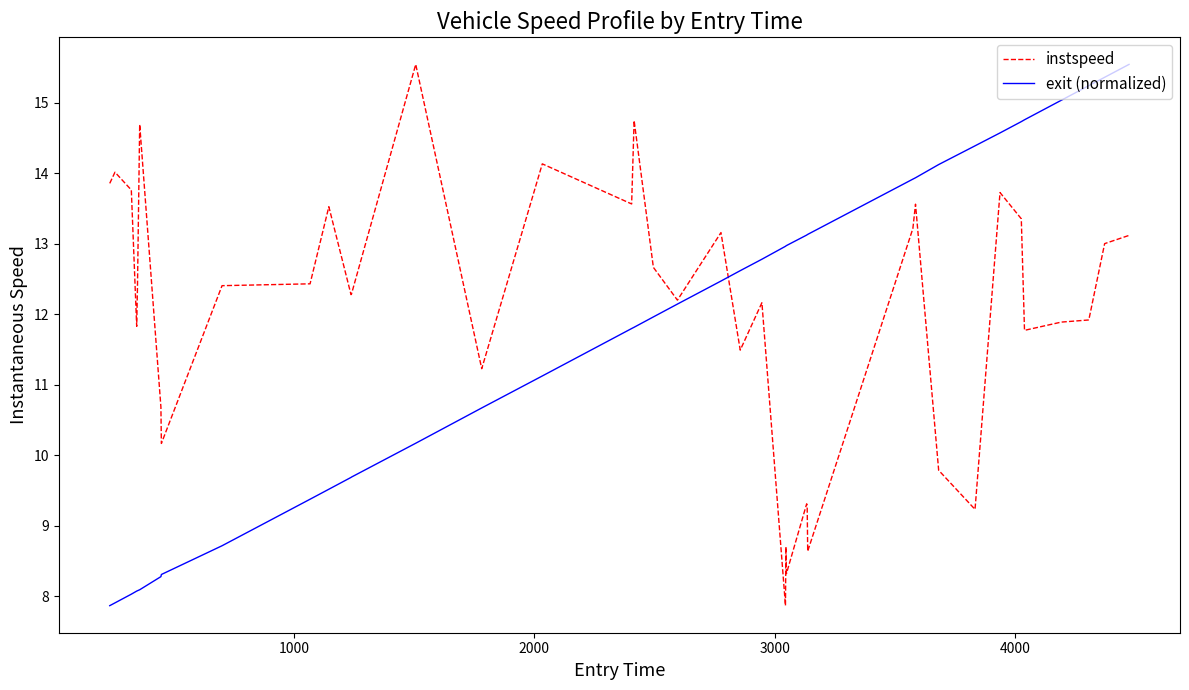

What is the maximum value shown in the chart?

15.5